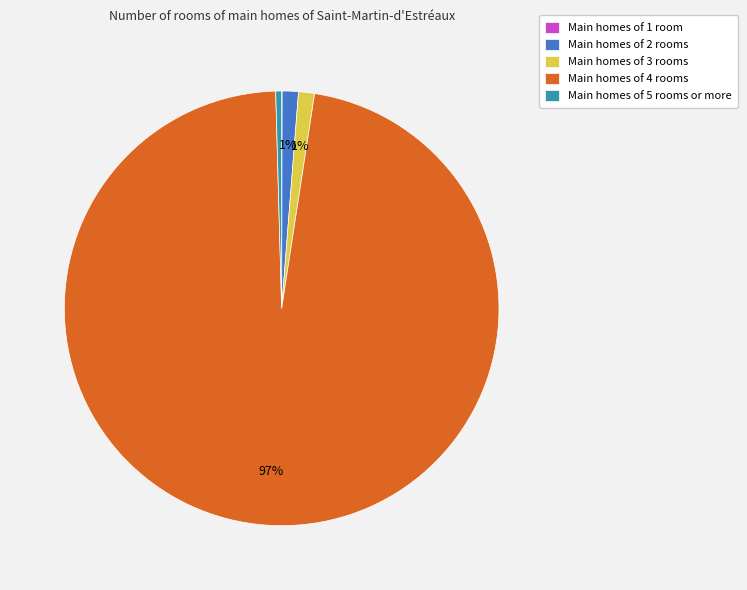

What is the majority slice?

Main homes of 4 rooms